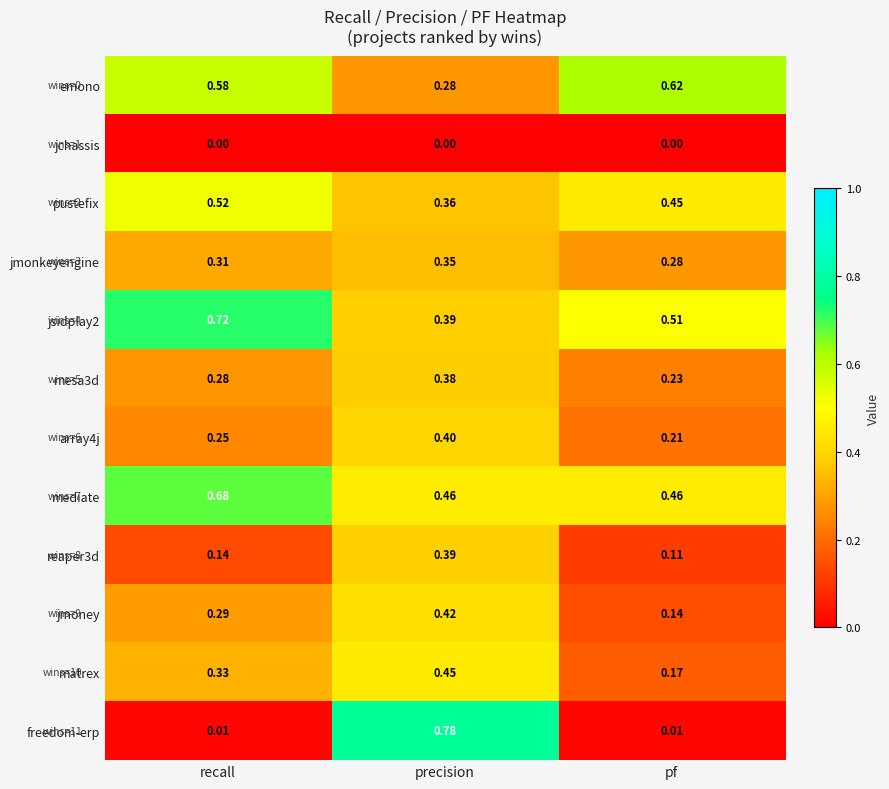

At which label is jmoney closest to 0?

pf